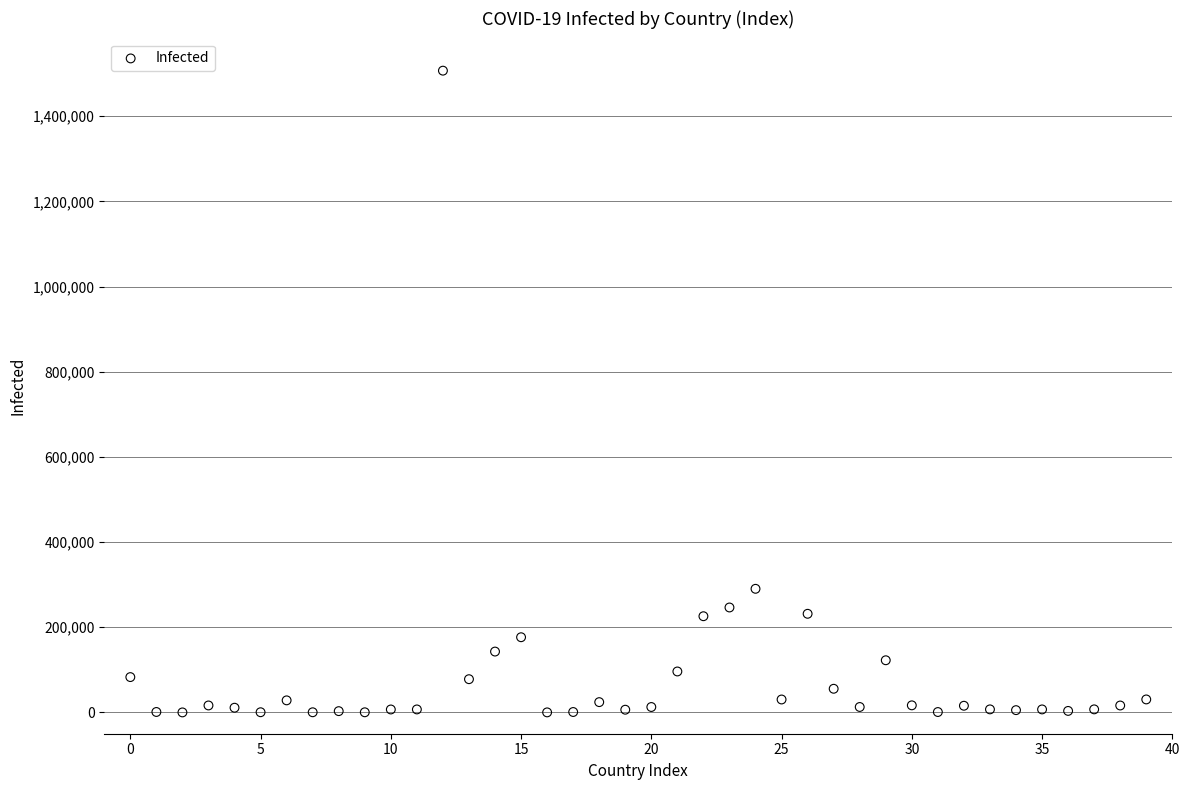

What is the range of Y values (max minus min)?

1506795